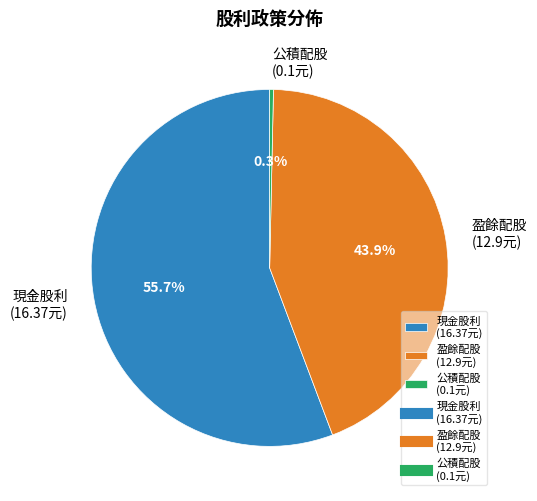

Is there a majority slice in this chart?

Yes